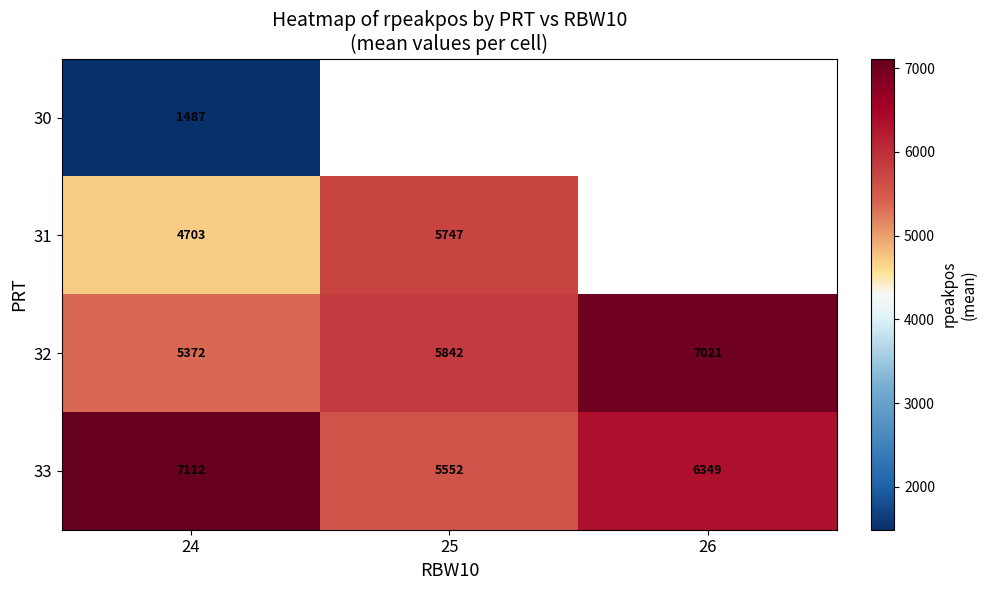

Which series has the largest range (max minus min)?

32